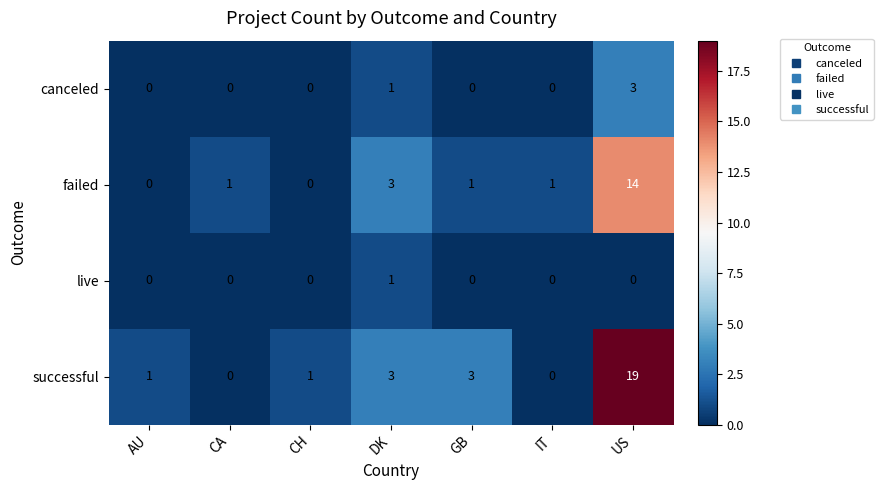

Which series has the largest range (max minus min)?

successful